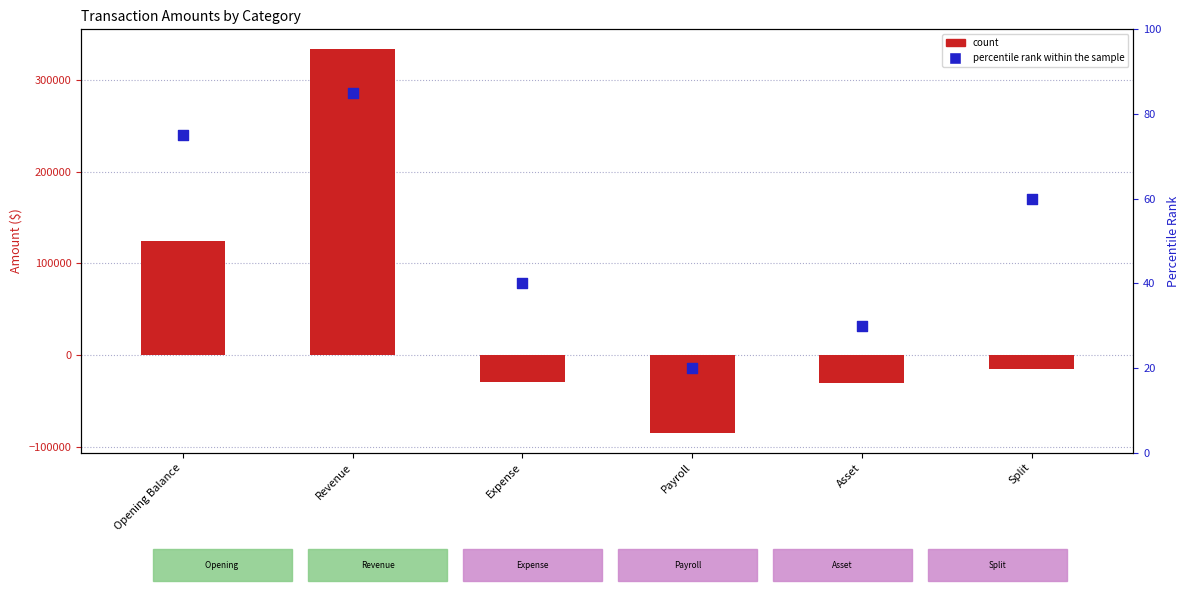

What is the total value across all series at Revenue?

334635